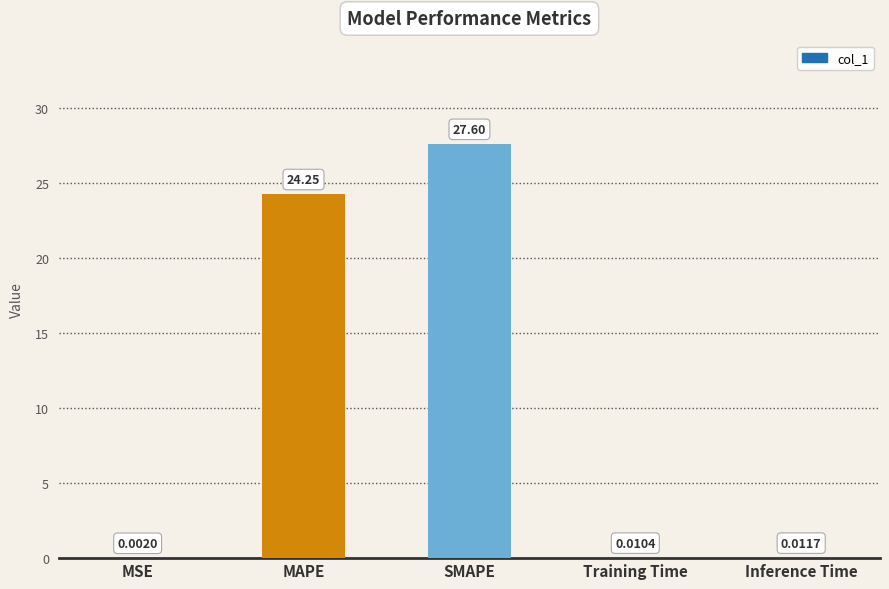

Which has a higher value, SMAPE or Inference Time?

SMAPE